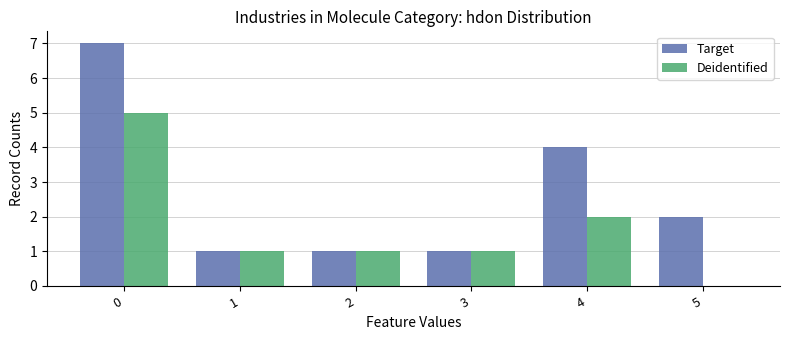

Is it true that Deidentified equals 1 at 1?

True